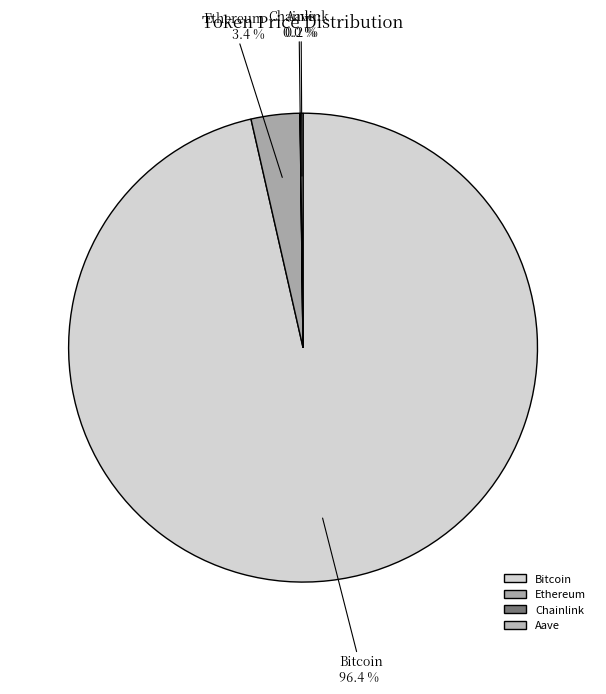

To the nearest percent, what percentage of the pie is Ethereum?

3%